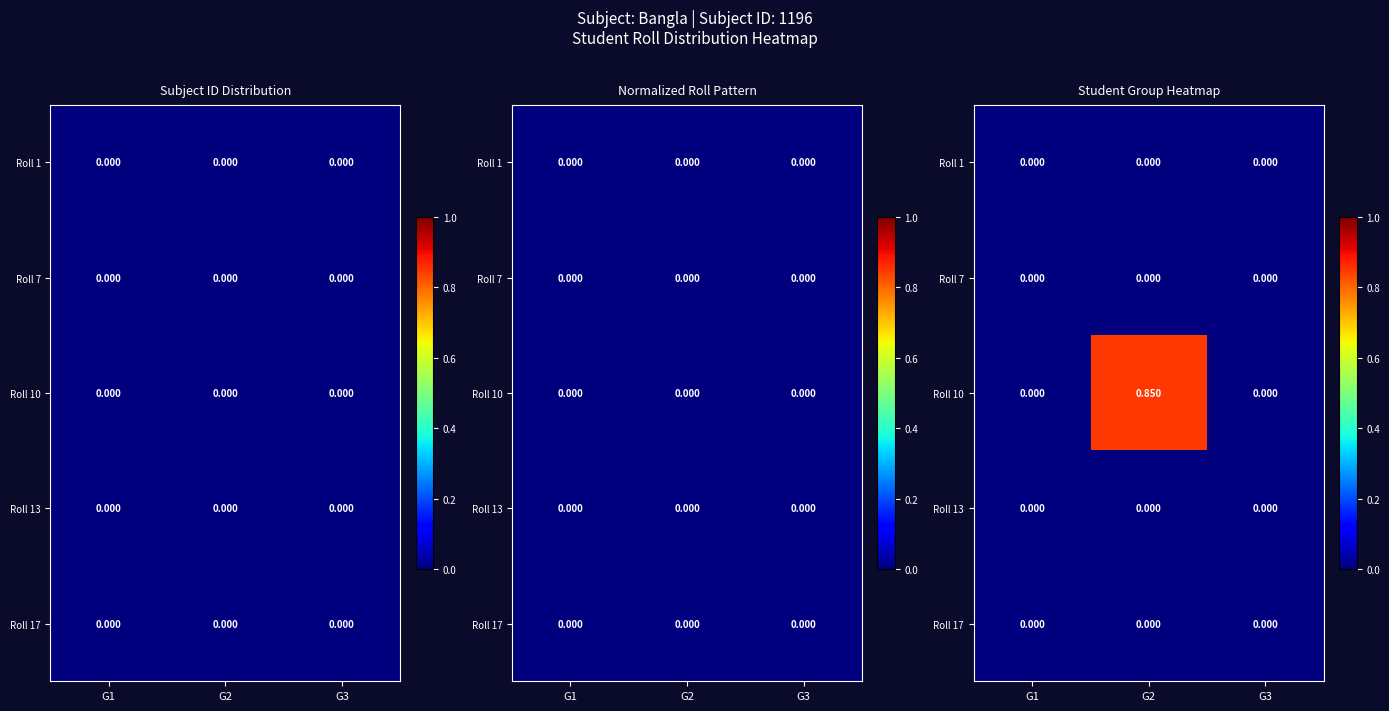

How many data points does each series have?

3